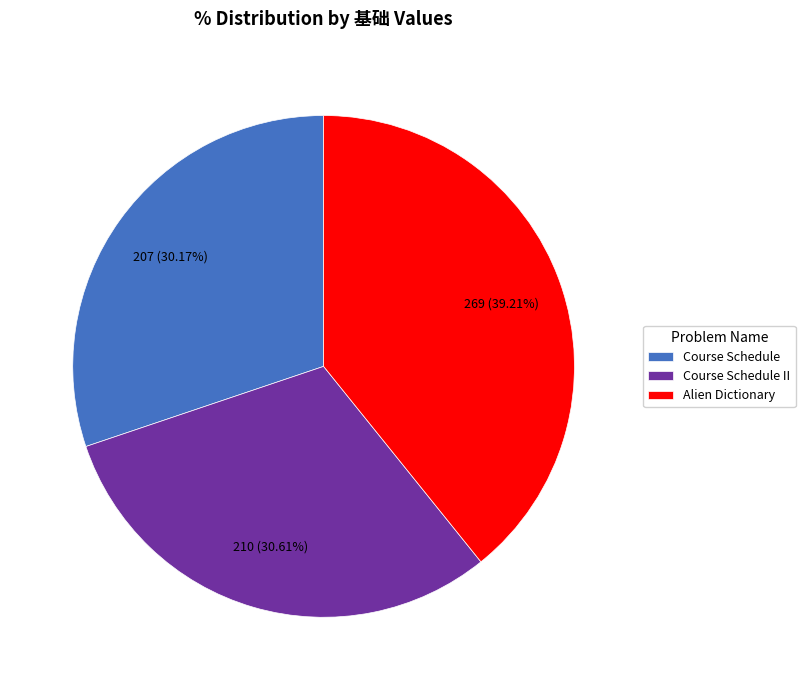

To the nearest percent, what portion does Course Schedule II represent?

31%